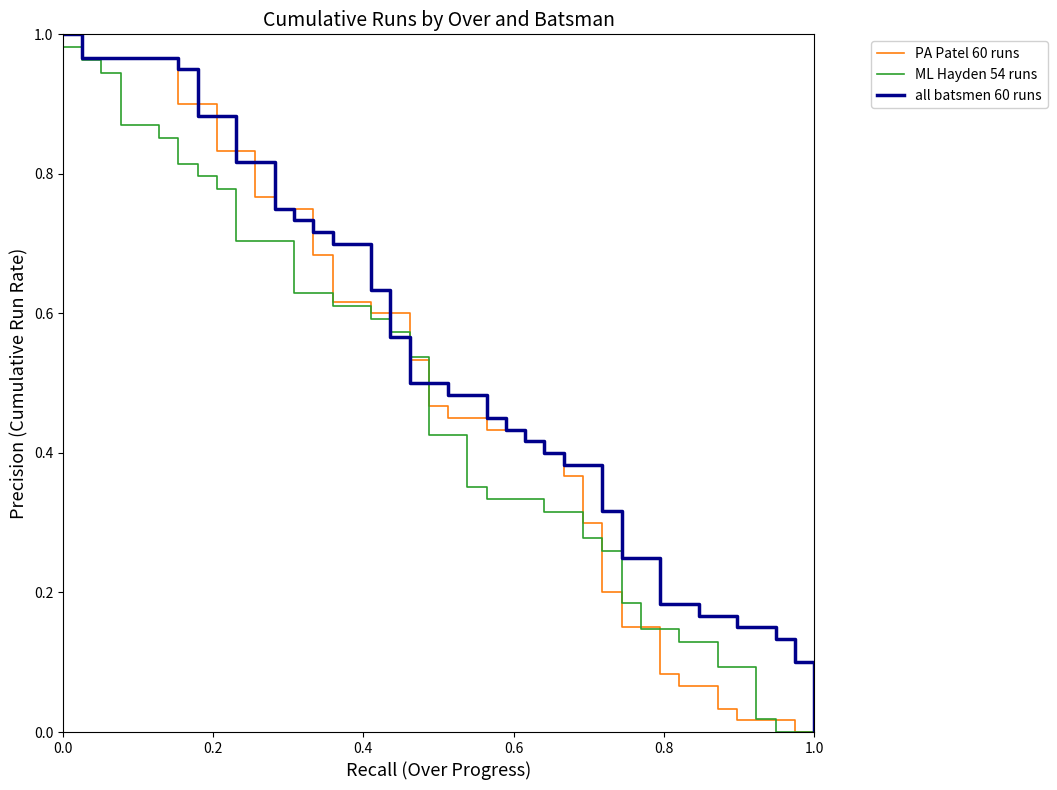

Which series has the largest total across all categories?

all batsmen 60 runs